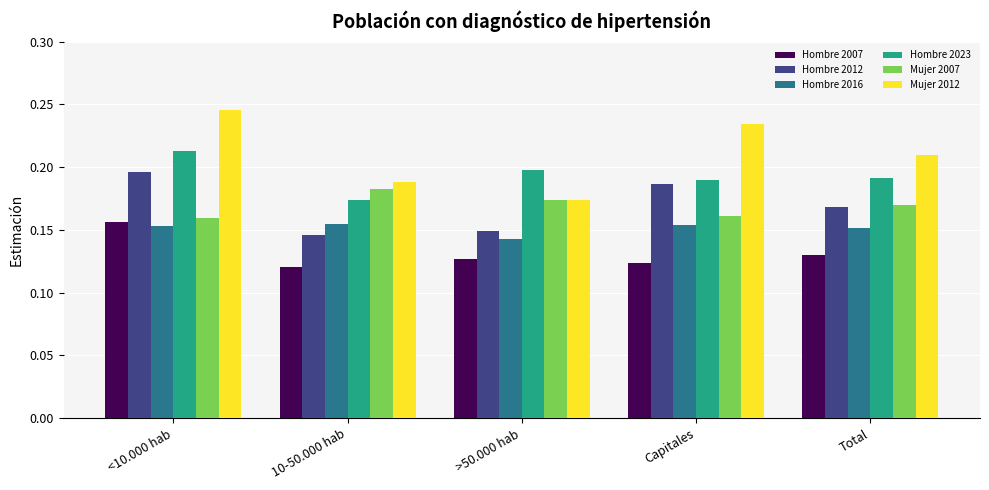

True or false: Mujer 2012 has a value of 0.4 at Capitales.

False